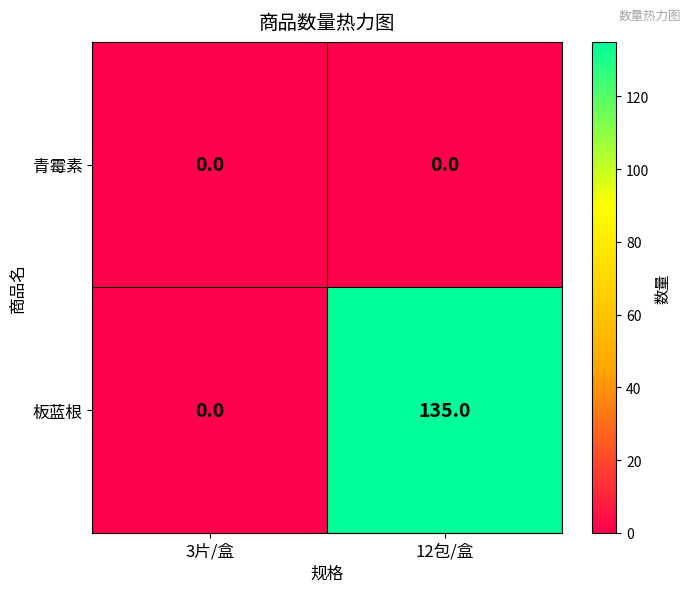

Reading left to right, extract all data points from this chart.

青霉素: 0	0
板蓝根: 0	135